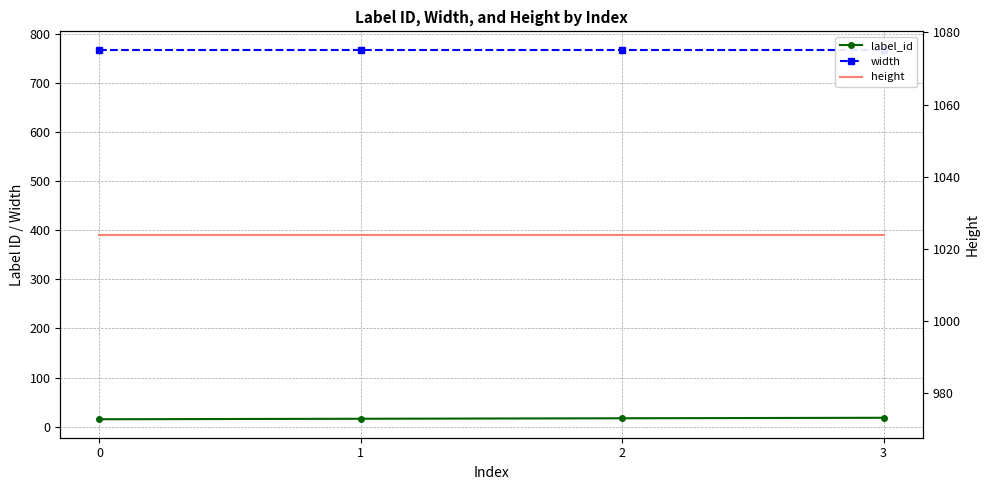

Reading left to right, extract all data points from this chart.

label_id: 0=15	1=16	2=17	3=18
width: 0=768	1=768	2=768	3=768
height: 0=1024	1=1024	2=1024	3=1024